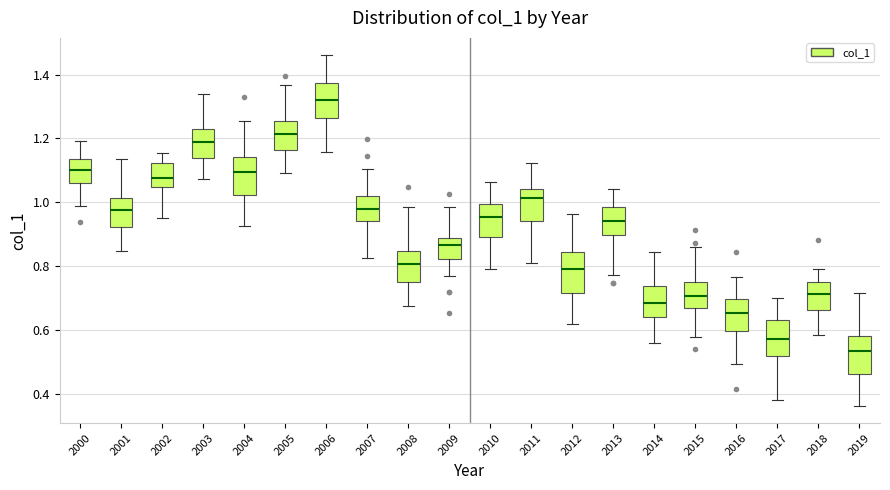

Reading left to right, read every box against the y-axis: the position of its median line, the range the box covers, and the ends of its whiskers. The values are not printed on the chart, so give them approximately, as read against the axis.

2000: median 1.10, box 1.06 to 1.14, whiskers 0.98 to 1.20
2001: median 0.98, box 0.92 to 1.02, whiskers 0.84 to 1.14
2002: median 1.08, box 1.04 to 1.12, whiskers 0.94 to 1.16
2003: median 1.18, box 1.14 to 1.24, whiskers 1.08 to 1.34
2004: median 1.10, box 1.02 to 1.14, whiskers 0.92 to 1.26
2005: median 1.22, box 1.16 to 1.26, whiskers 1.10 to 1.36
2006: median 1.32, box 1.26 to 1.38, whiskers 1.16 to 1.46
2007: median 0.98, box 0.94 to 1.02, whiskers 0.82 to 1.10
2008: median 0.80, box 0.76 to 0.84, whiskers 0.68 to 0.98
2009: median 0.86, box 0.82 to 0.88, whiskers 0.76 to 0.98
2010: median 0.96, box 0.90 to 1.00, whiskers 0.80 to 1.06
2011: median 1.02, box 0.94 to 1.04, whiskers 0.80 to 1.12
2012: median 0.78, box 0.72 to 0.84, whiskers 0.62 to 0.96
2013: median 0.94, box 0.90 to 0.98, whiskers 0.78 to 1.04
2014: median 0.68, box 0.64 to 0.74, whiskers 0.56 to 0.84
2015: median 0.70, box 0.66 to 0.74, whiskers 0.58 to 0.86
2016: median 0.66, box 0.60 to 0.70, whiskers 0.50 to 0.76
2017: median 0.58, box 0.52 to 0.64, whiskers 0.38 to 0.70
2018: median 0.72, box 0.66 to 0.74, whiskers 0.58 to 0.80
2019: median 0.54, box 0.46 to 0.58, whiskers 0.36 to 0.72